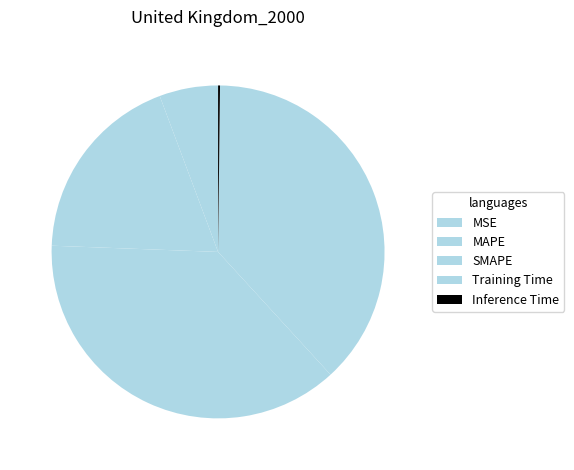

Does Training Time represent more than half of the total?

No